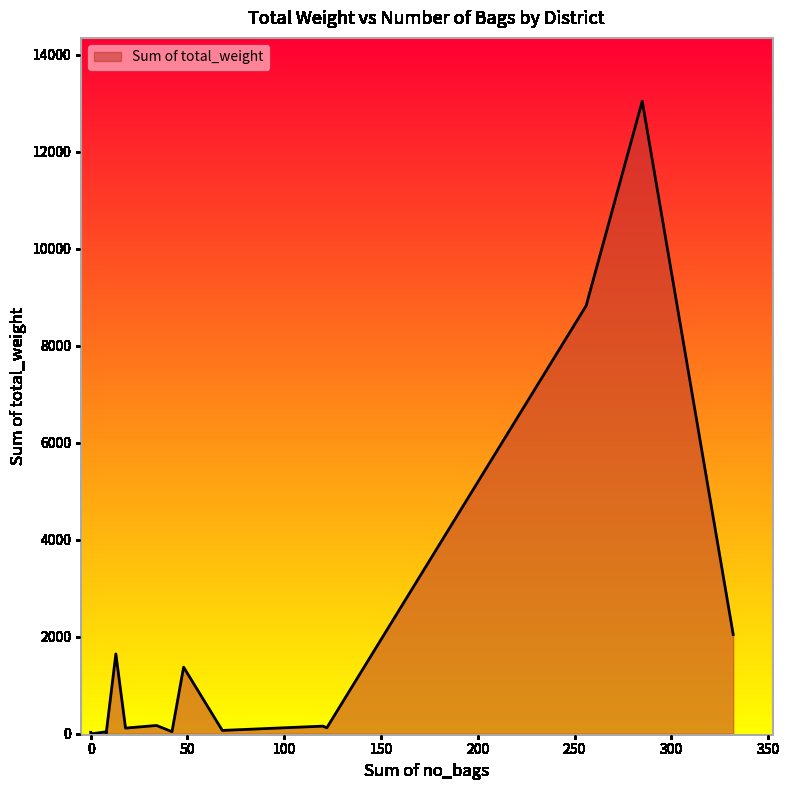

True or false: the data shows 42.1 at Mwanza.

False